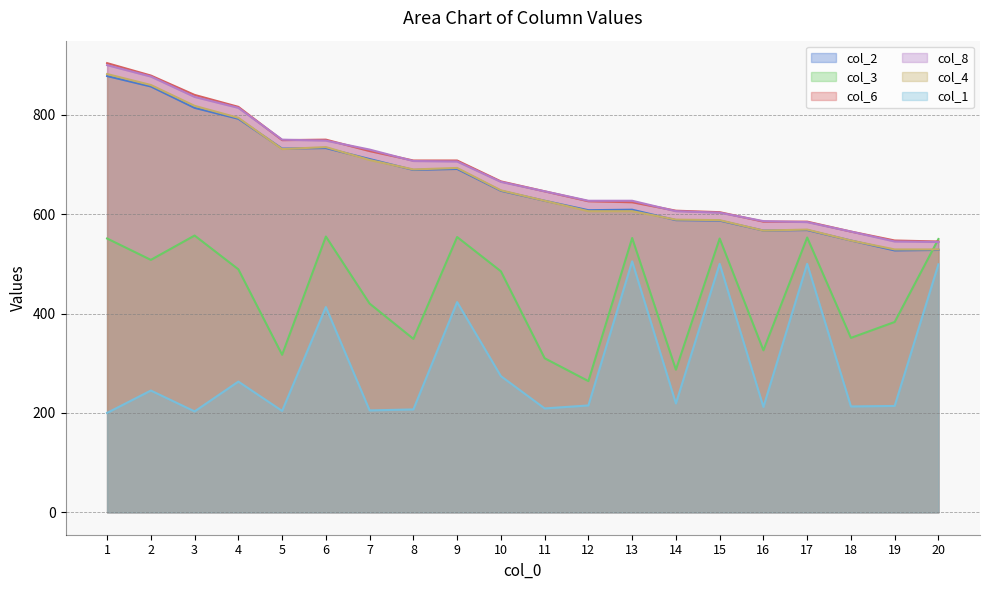

Count the number of data series in this chart.

6